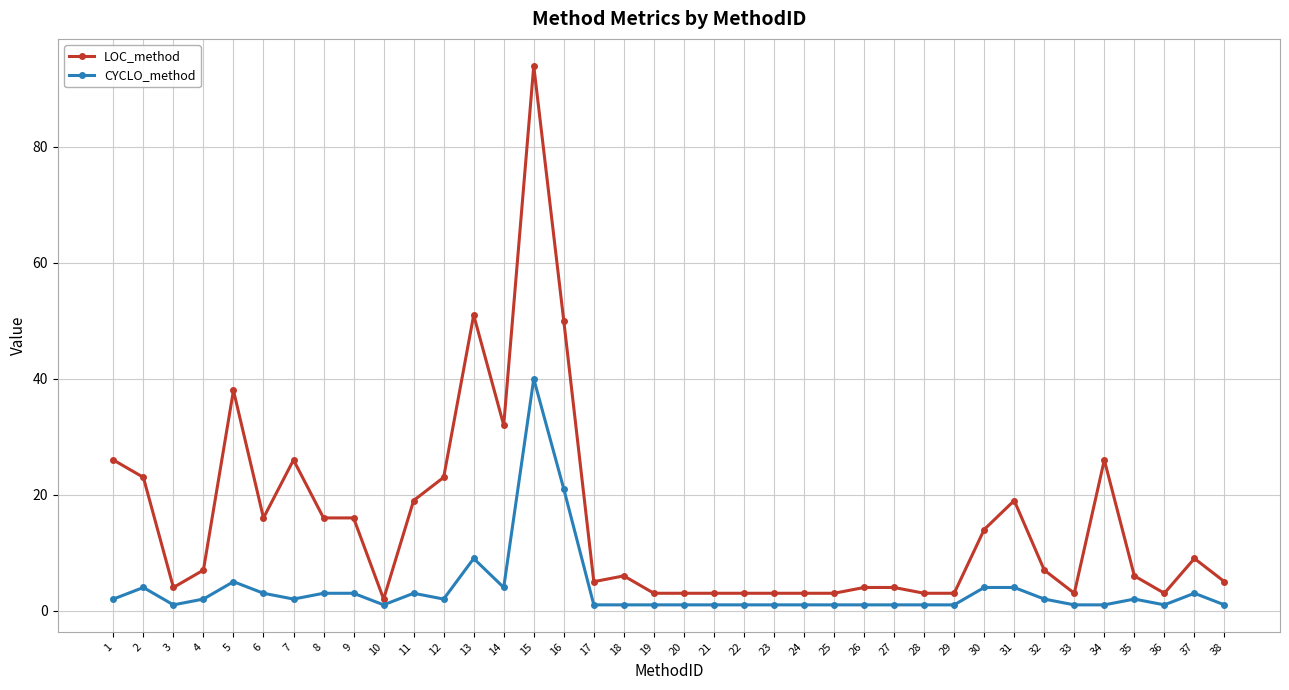

Which label corresponds to the largest value in the chart?

15